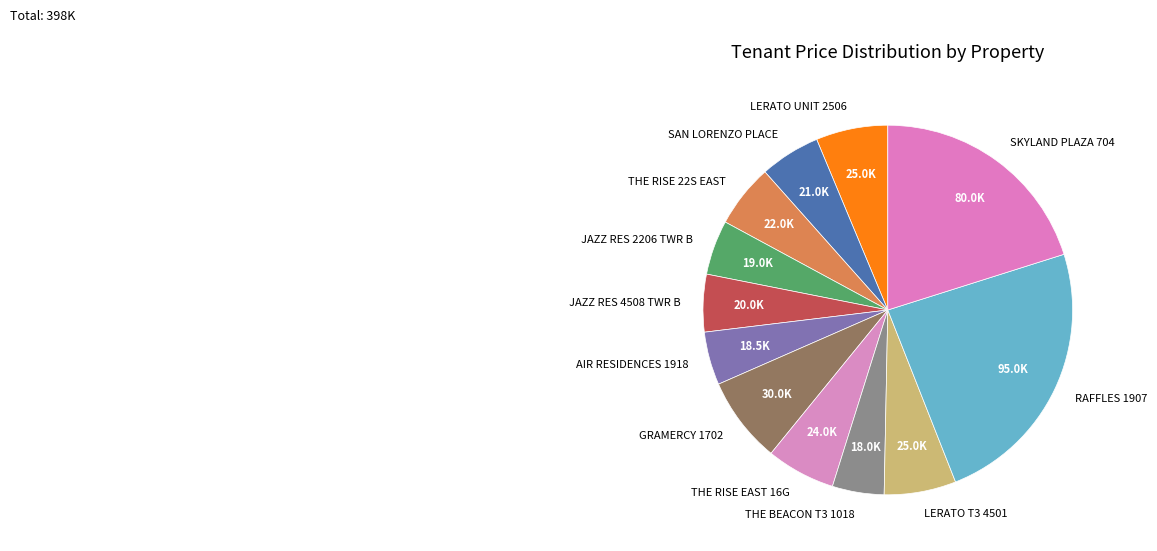

True or false: JAZZ RES 4508 TWR B accounts for 5% of the total.

True